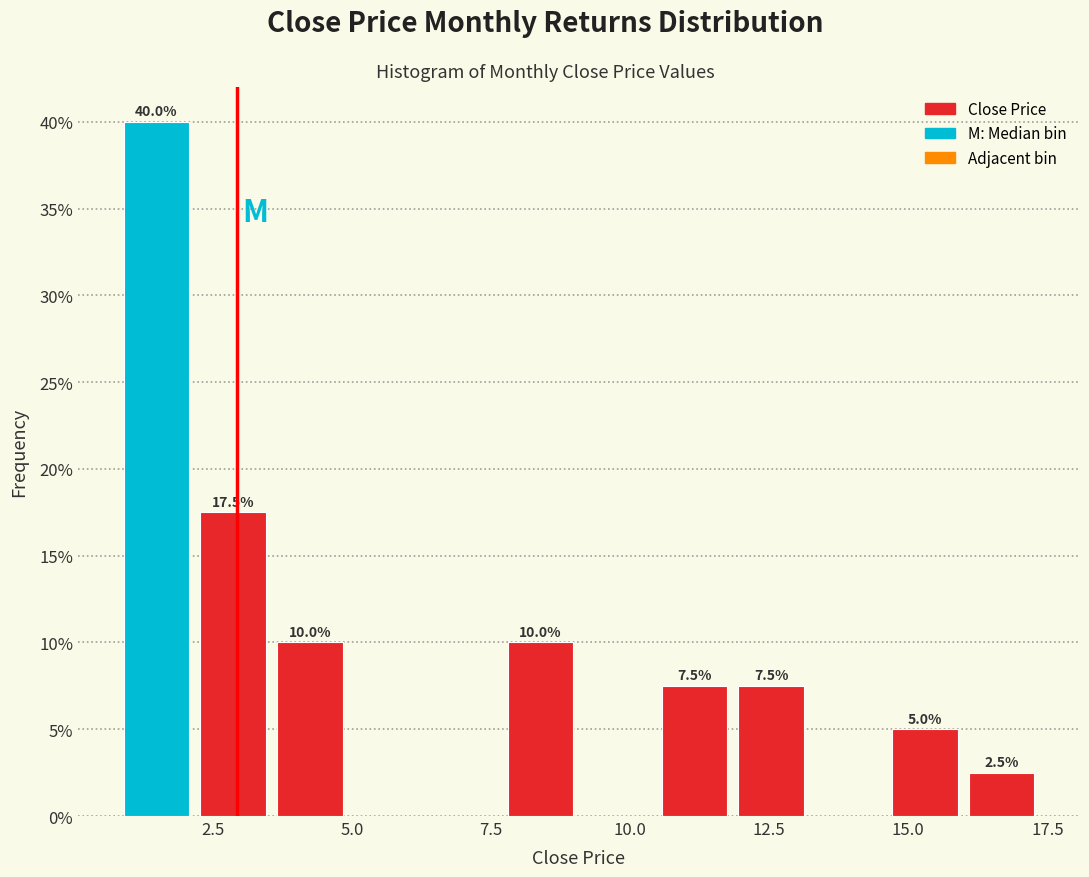

Read against the x-axis, roughly where is the centre of the tallest bar?

1.5